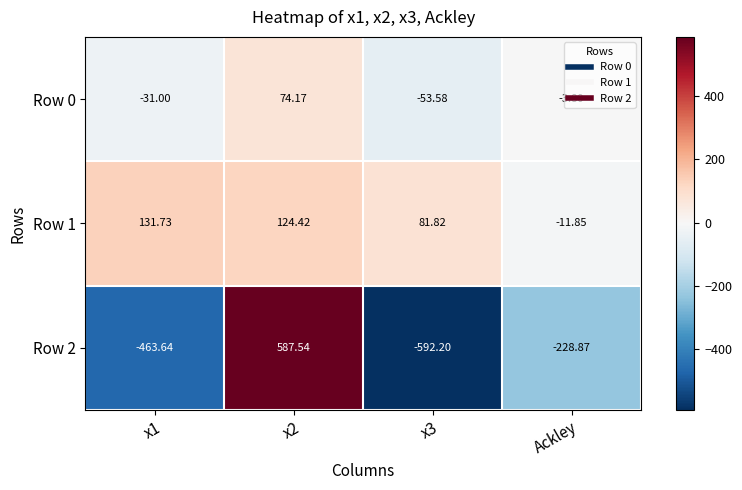

Rank the series at x2 from lowest to highest value.

Row 0, Row 1, Row 2